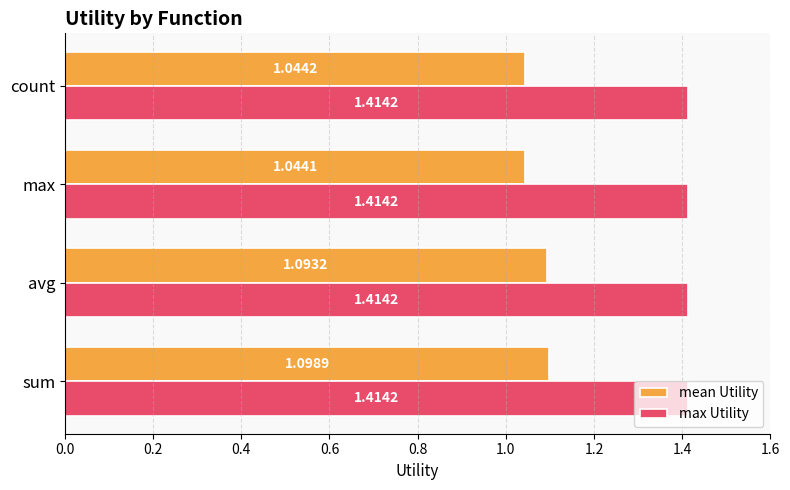

What is the difference between the highest and lowest values at count?

0.4